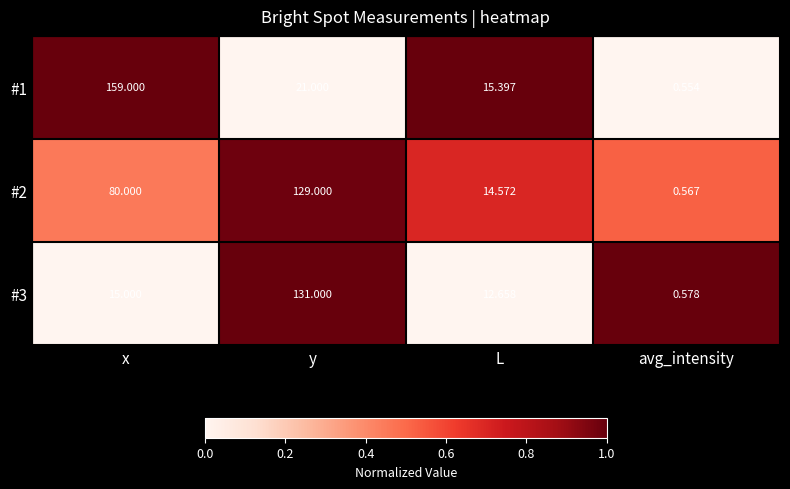

How many distinct data groups are displayed?

3